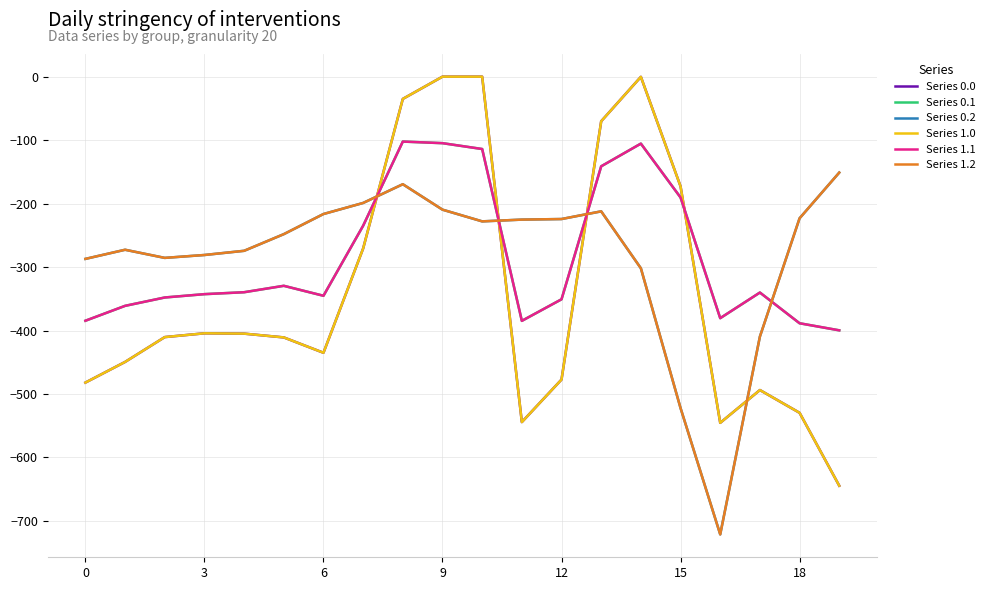

Is this an area chart (filled region under the line)?

No